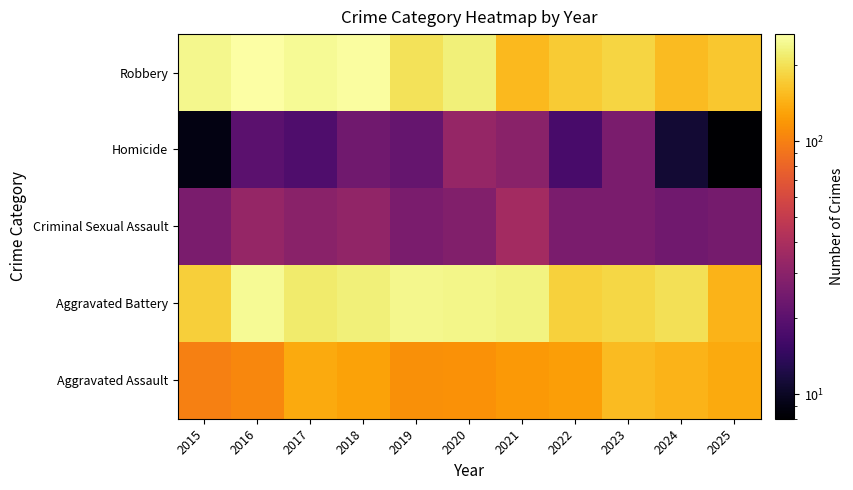

Reading left to right, what are all the values shown in this chart?

Aggravated Assault: 2015=100	2016=105	2017=137	2018=129	2019=113	2020=115	2021=120	2022=126	2023=154	2024=146	2025=137
Aggravated Battery: 2015=178	2016=250	2017=216	2018=227	2019=242	2020=240	2021=232	2022=179	2023=188	2024=201	2025=147
Criminal Sexual Assault: 2015=26	2016=33	2017=30	2018=32	2019=26	2020=28	2021=37	2022=26	2023=26	2024=24	2025=25
Homicide: 2015=9	2016=20	2017=18	2018=24	2019=22	2020=33	2021=30	2022=17	2023=26	2024=11	2025=8
Robbery: 2015=242	2016=265	2017=250	2018=259	2019=204	2020=226	2021=152	2022=172	2023=184	2024=154	2025=167